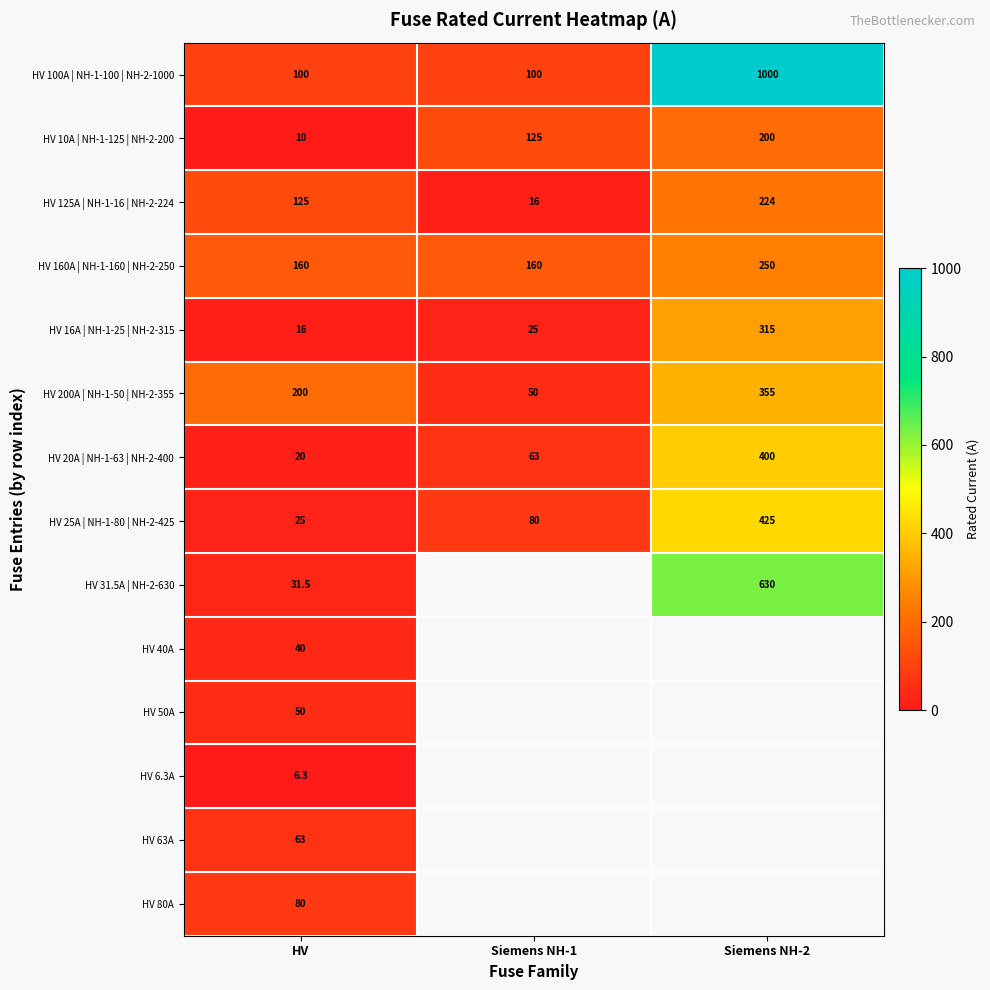

True or false: HV 160A | NH-1-160 | NH-2-250 has a value of 160.0 at HV.

True